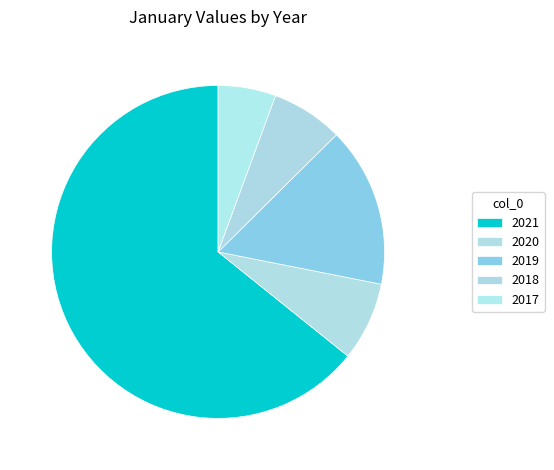

Is there any slice that represents more than half of the pie?

Yes